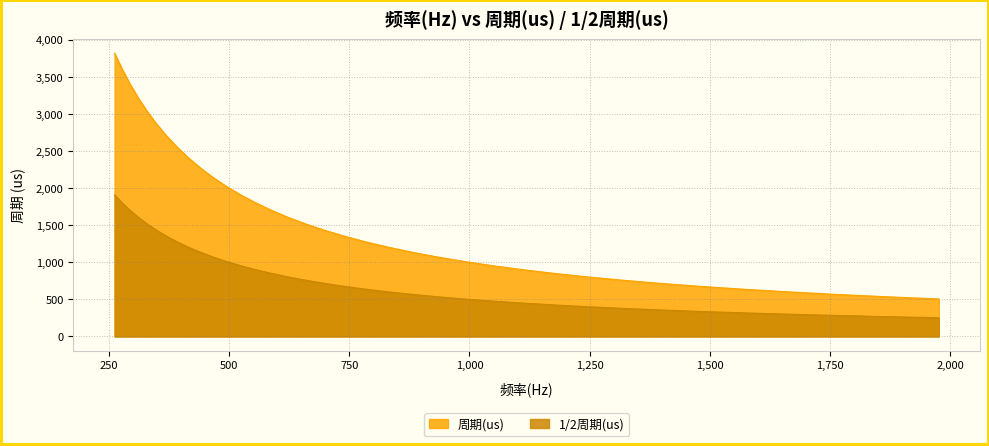

Which category has the lowest value in the 1/2周期(us) series?

1976